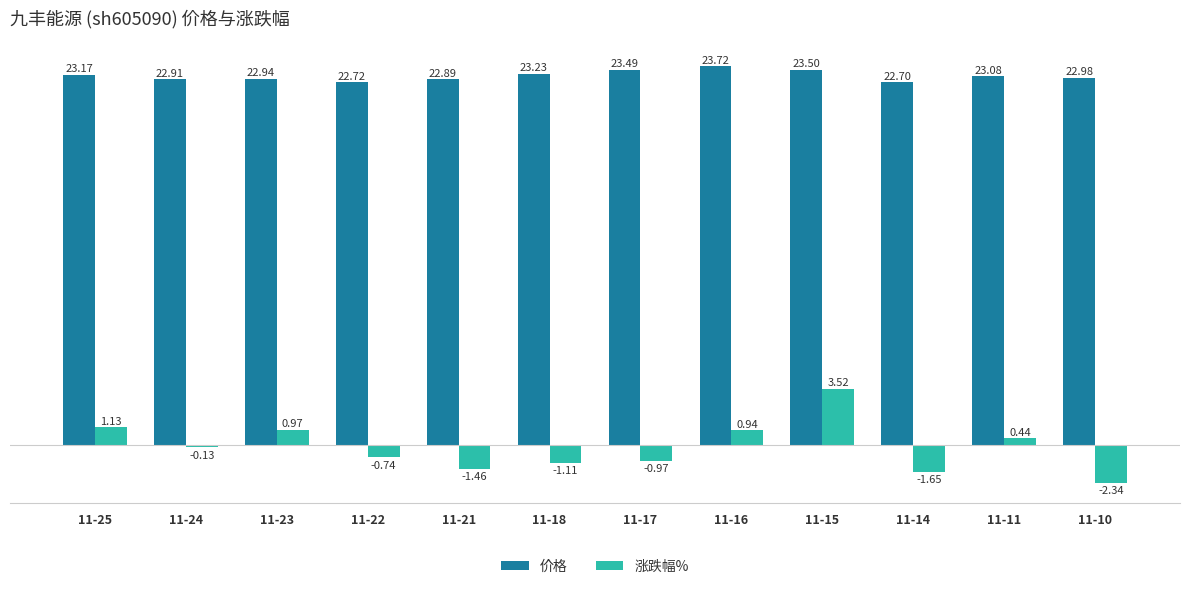

What is the minimum value for 价格?

22.7